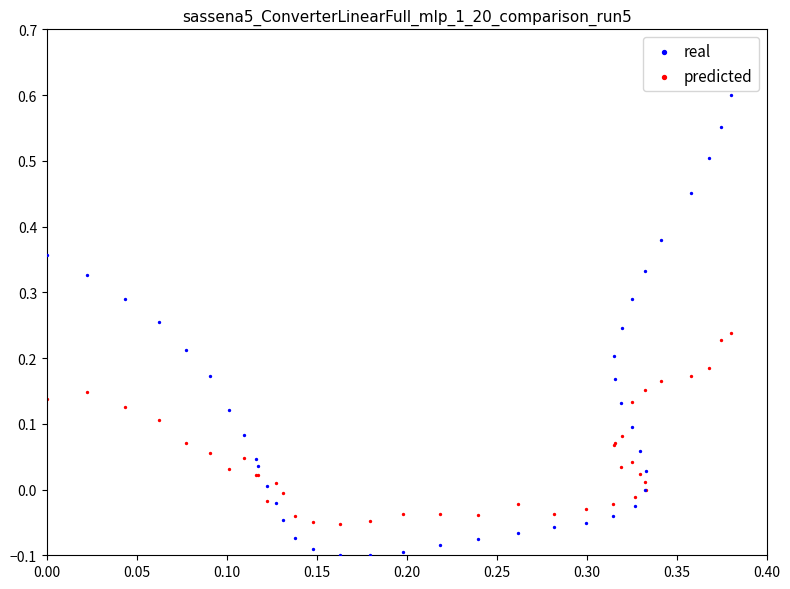

Which series has the widest spread of Y values?

real